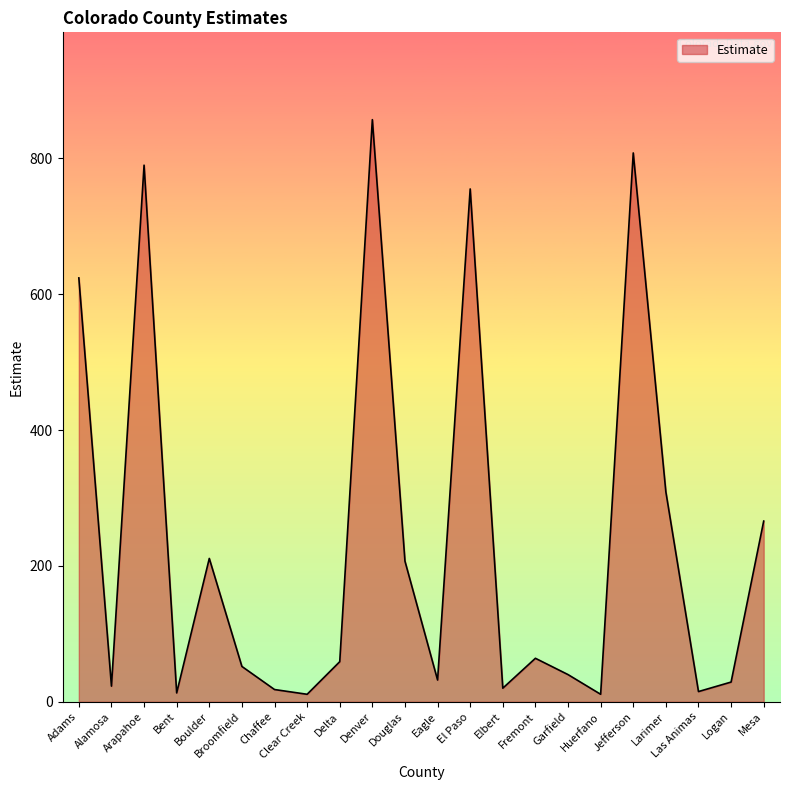

At which category does the data reach its first local peak?

Arapahoe